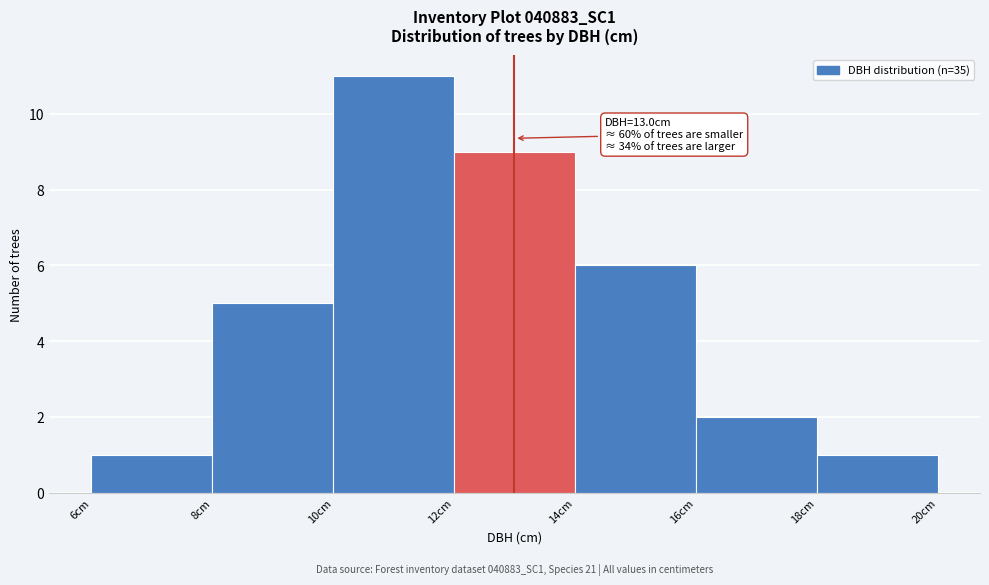

Over which range of the x-axis is the bar tallest?

10 to 12